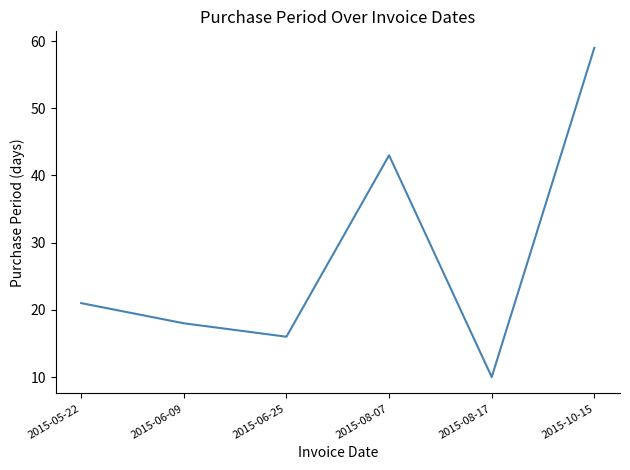

What is the average value?

28